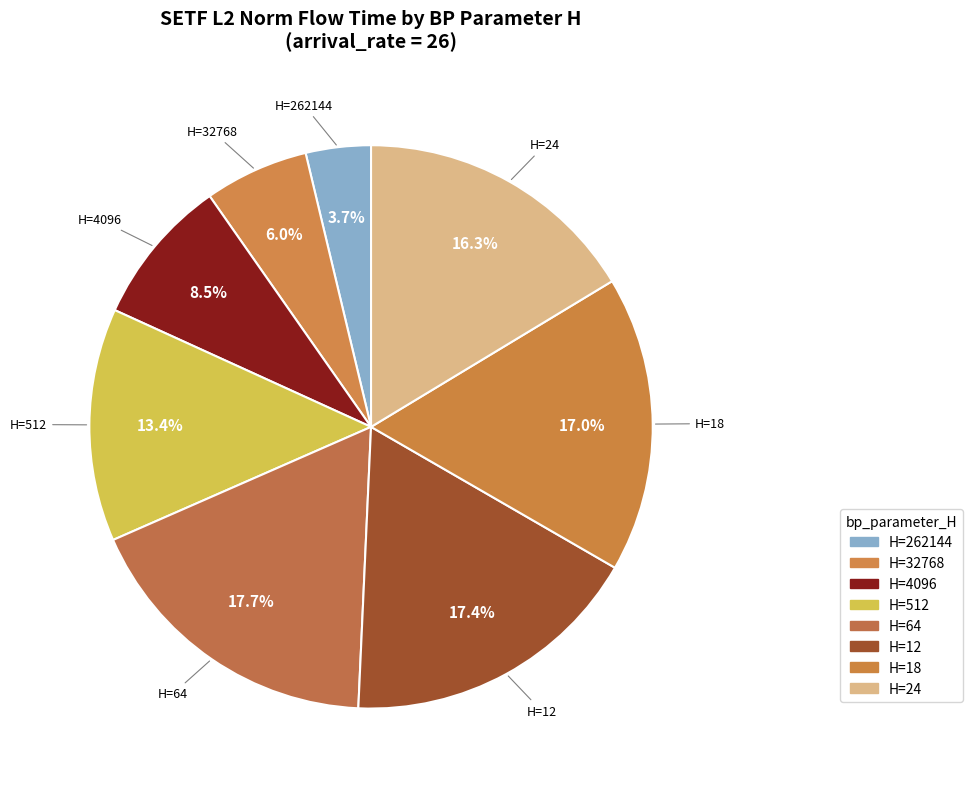

Does any single category account for the majority?

No